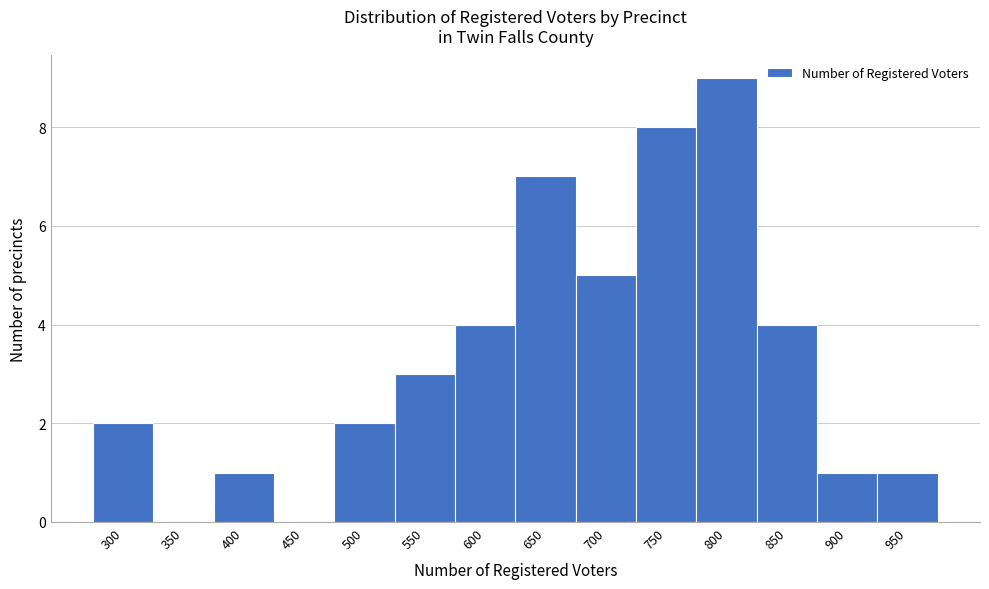

Reading right to left, what are all the values shown in this chart?

950=1	900=1	850=4	800=9	750=8	700=5	650=7	600=4	550=3	500=2	450=0	400=1	350=0	300=2